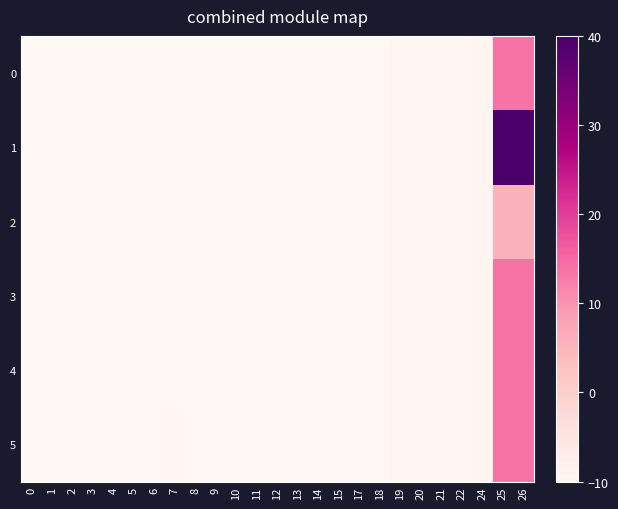

Count the number of categories in the chart.

25